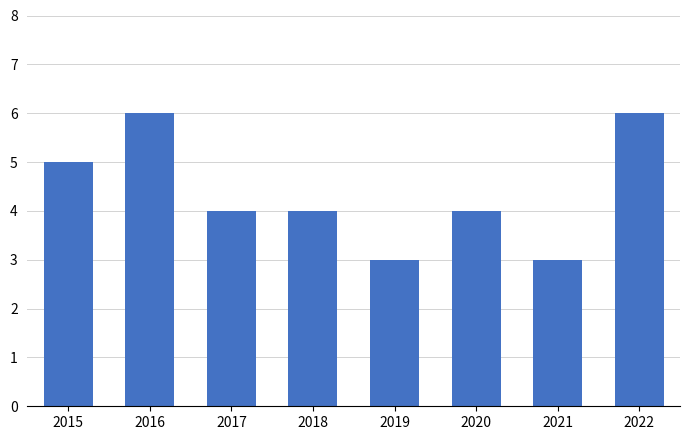

Does the chart contain stacked bars?

No